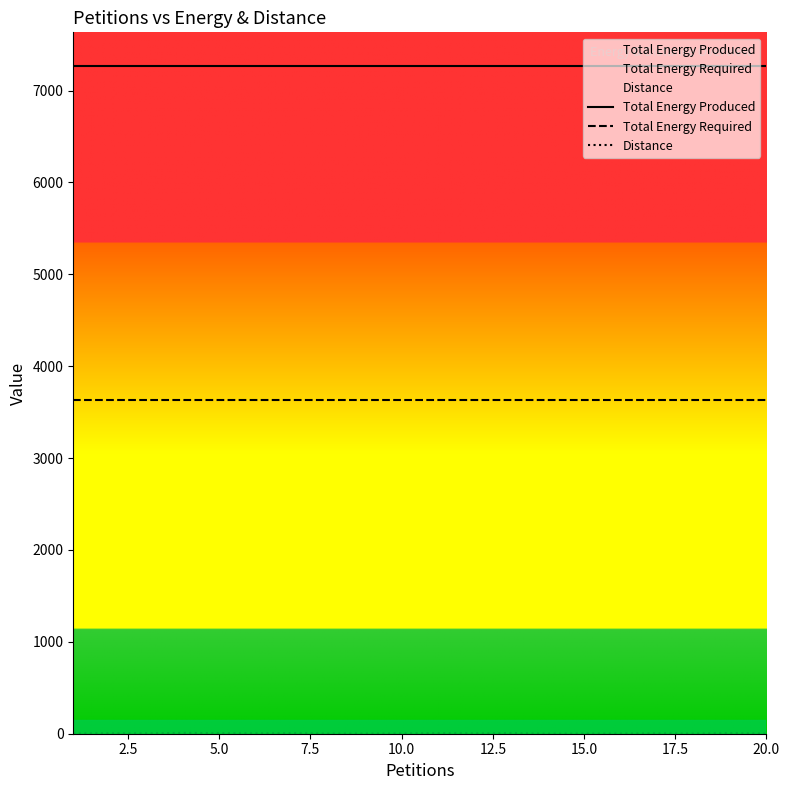

What is the lowest value of the Total Energy Required series?

3635